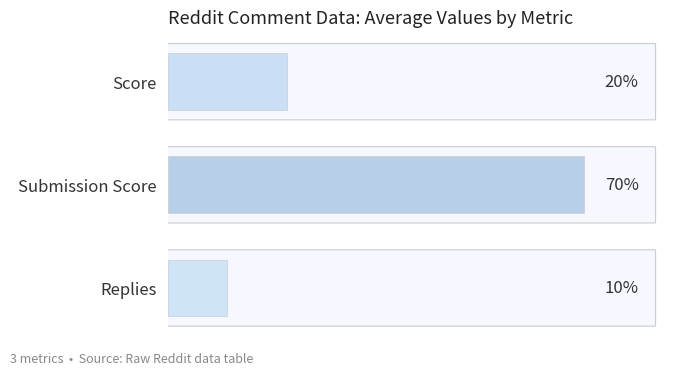

List the labels in order of value, smallest first.

Replies, Score, Submission Score